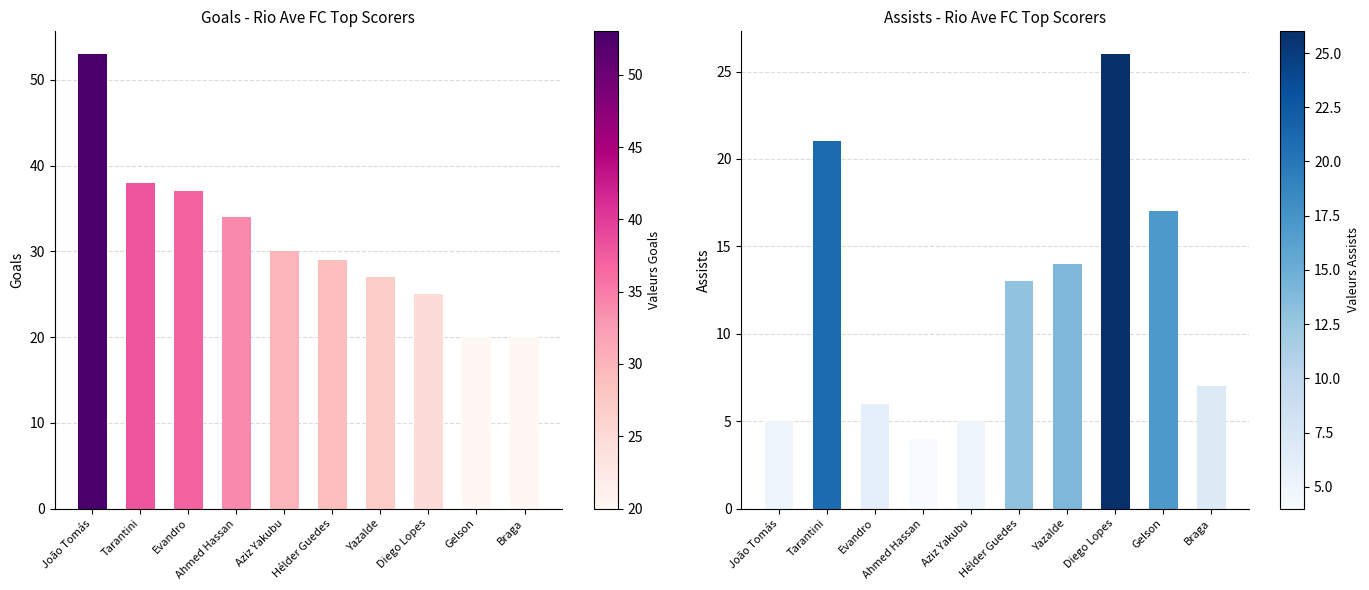

Does the chart contain stacked bars?

No